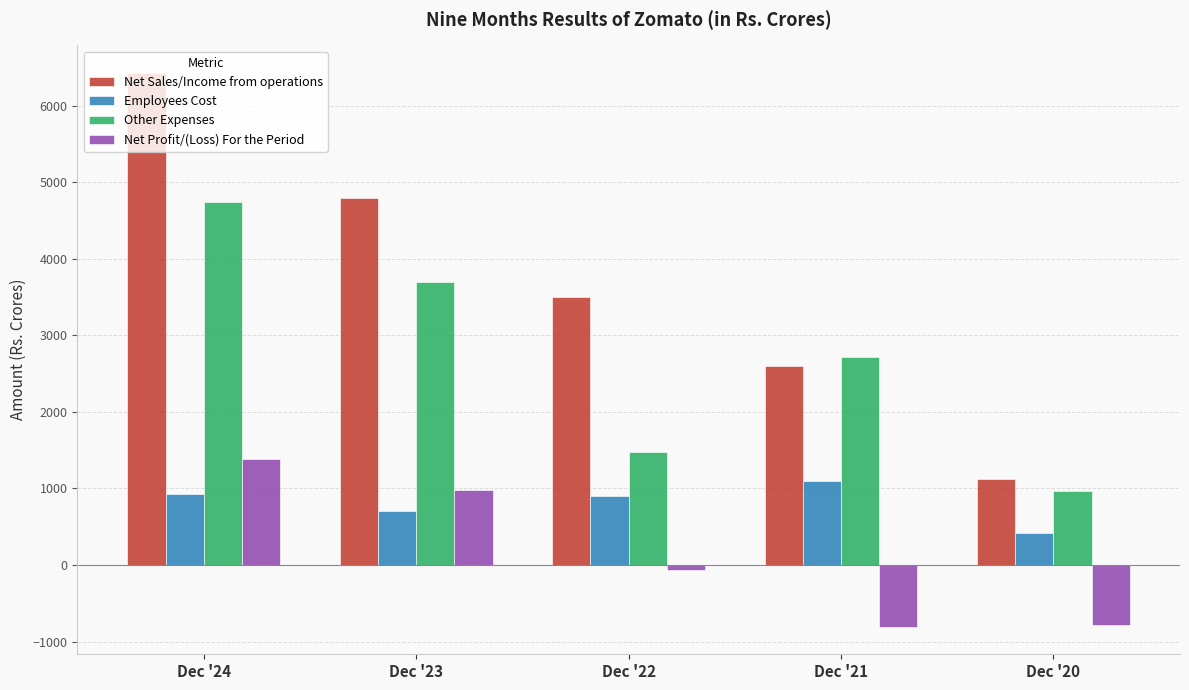

Is it true that Employees Cost equals 926.0 at Dec '24?

True